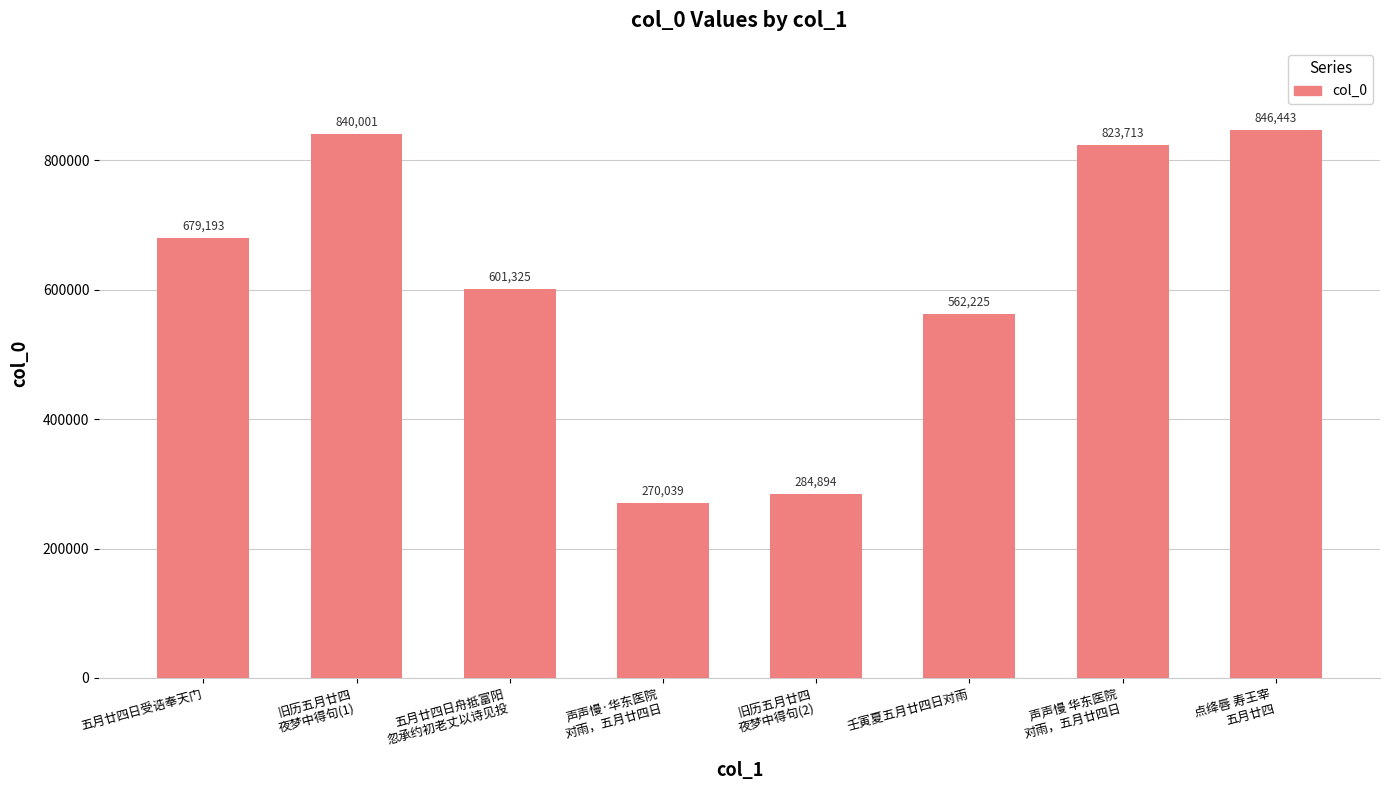

Where is the data nearest to the value 558241?

壬寅夏五月廿四日对雨